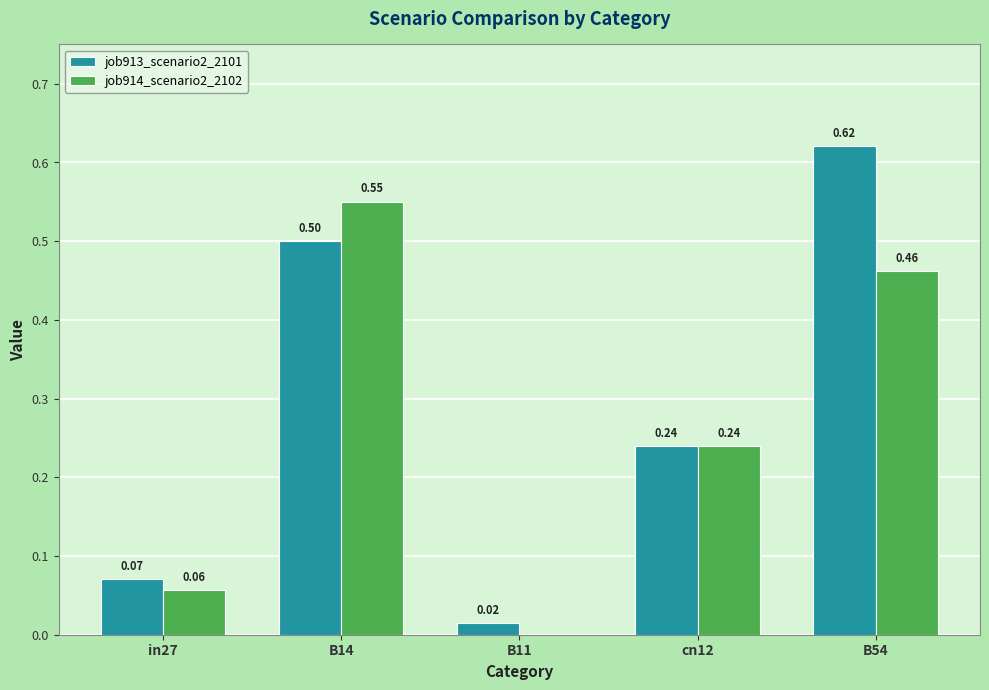

What is the average value of the job913_scenario2_2101 series?

0.3